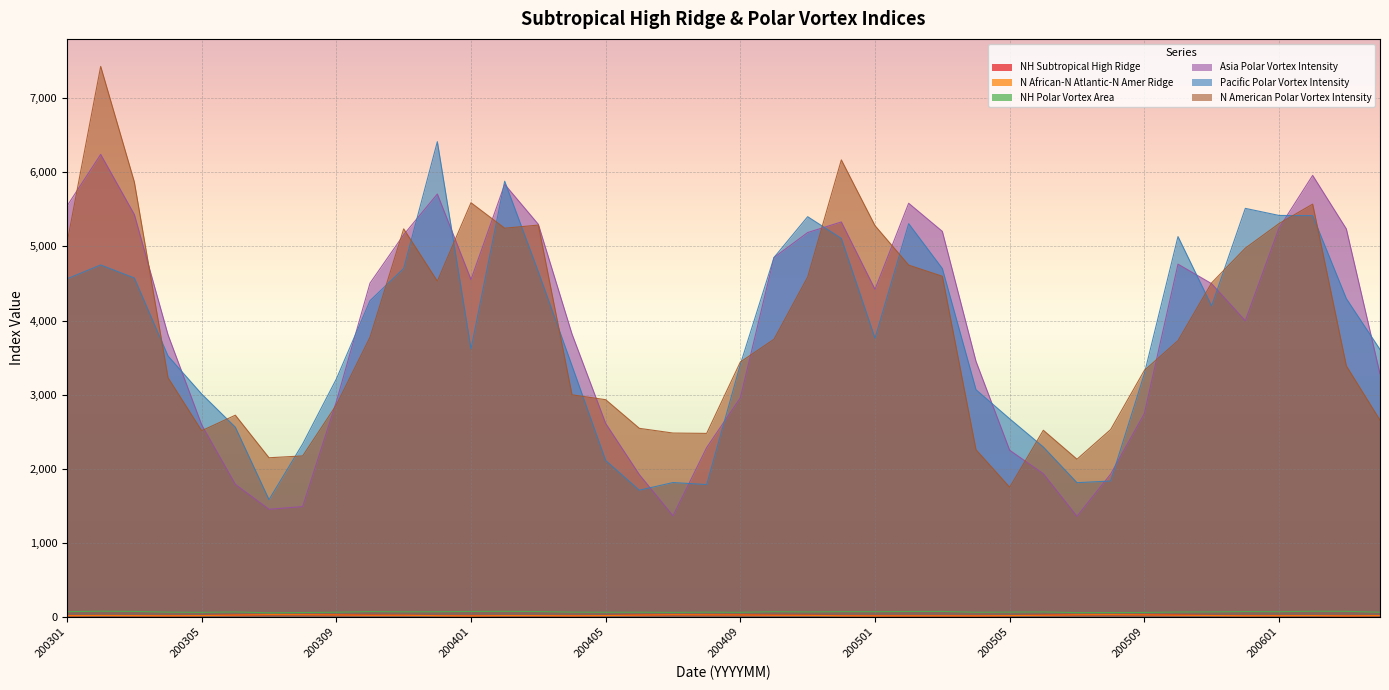

Is it true that NH Subtropical High Ridge equals 17.4 at 200305?

True